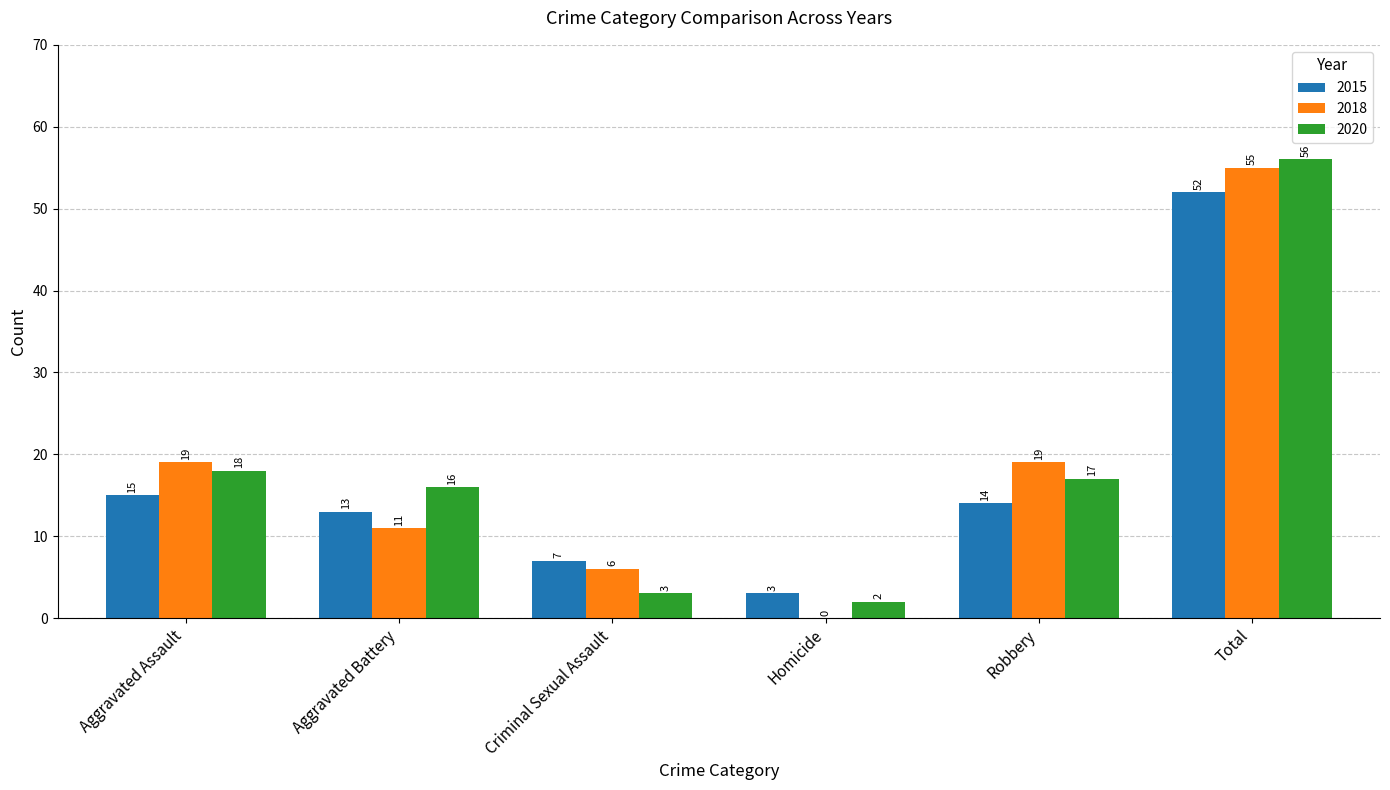

What are all the series names shown in the legend?

2015, 2018, 2020